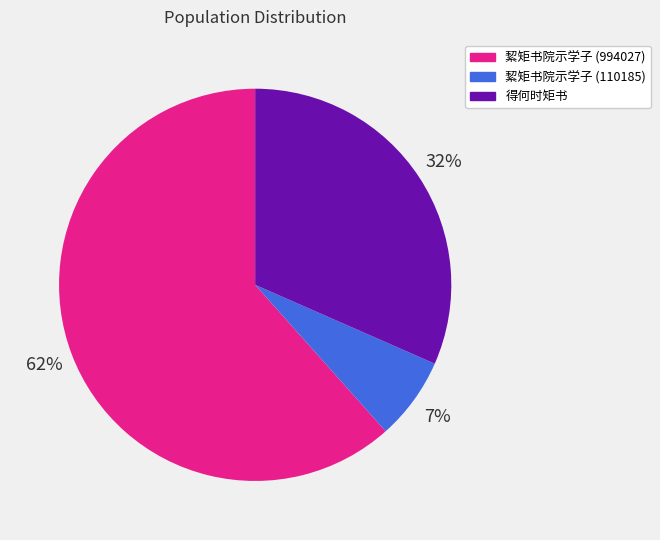

What percentage is the 絜矩书院示学子 (110185) slice, to the nearest percent?

7%